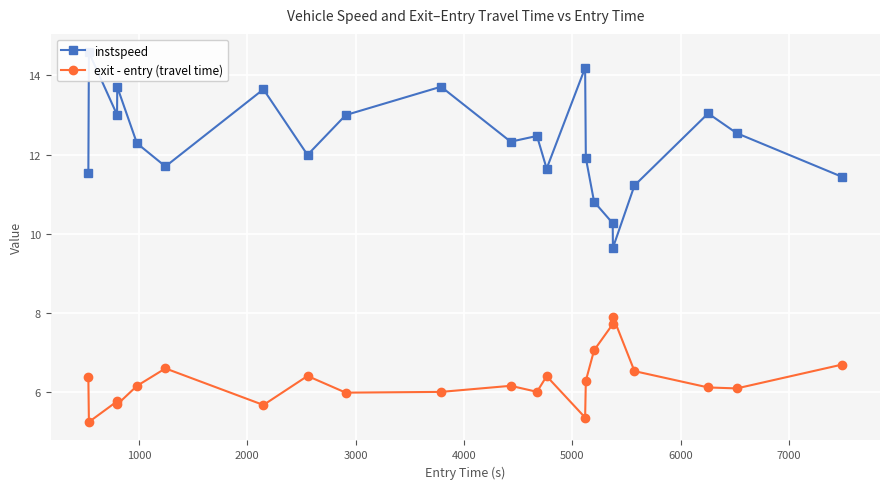

Is this an area chart (filled region under the line)?

No